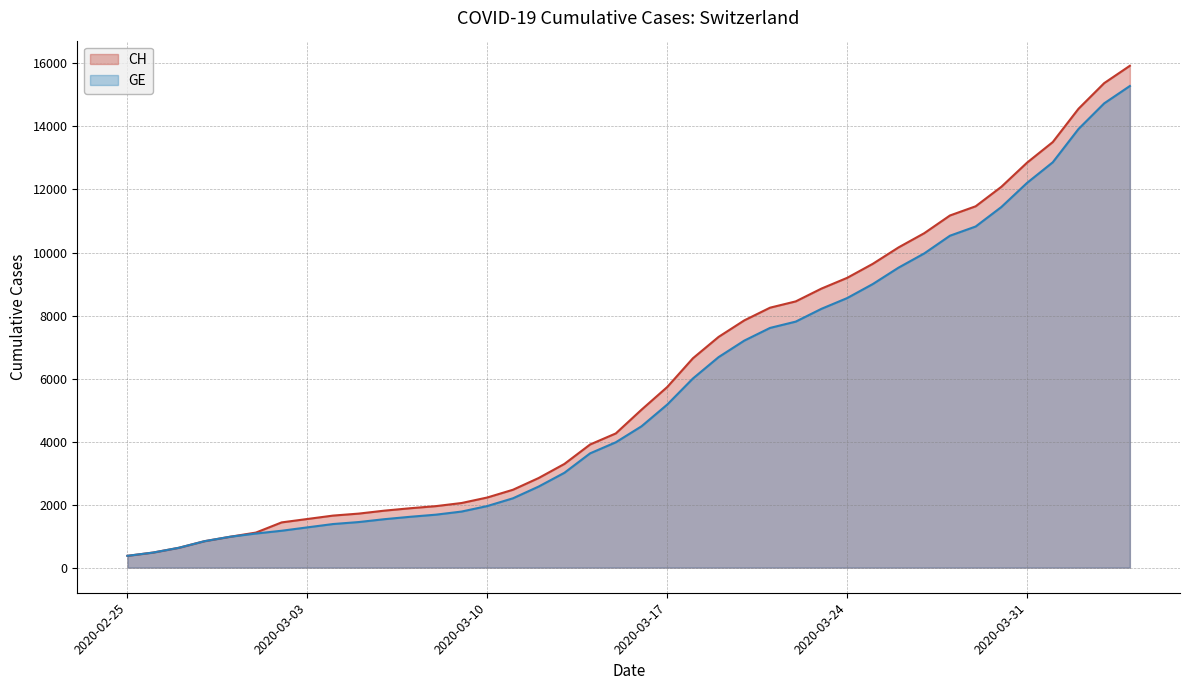

Reading left to right, extract all data points from this chart.

CH: 375	479	630	840	981	1113	1436	1544	1652	1715	1809	1885	1952	2051	2226	2472	2845	3291	3908	4259	5012	5731	6644	7323	7847	8249	8449	8855	9196	9642	10162	10613	11175	11467	12086	12852	13505	14561	15375	15926
GE: 375	479	630	840	981	1083	1171	1278	1384	1447	1538	1614	1681	1780	1955	2201	2574	3010	3627	3978	4485	5174	6002	6681	7205	7607	7807	8213	8554	9000	9520	9971	10533	10825	11444	12210	12863	13919	14733	15284